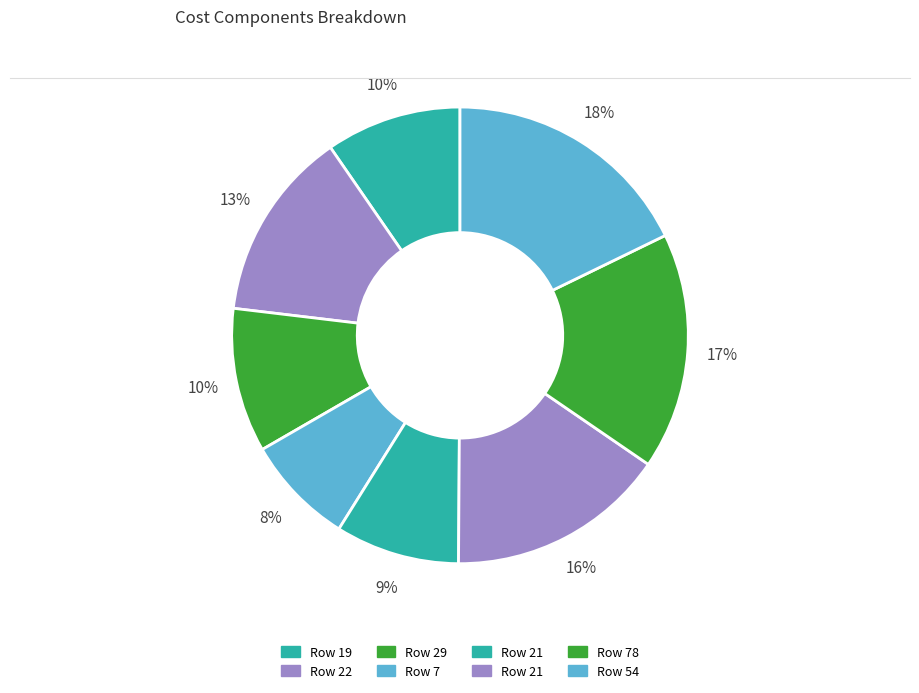

What is the largest slice in the pie chart?

54